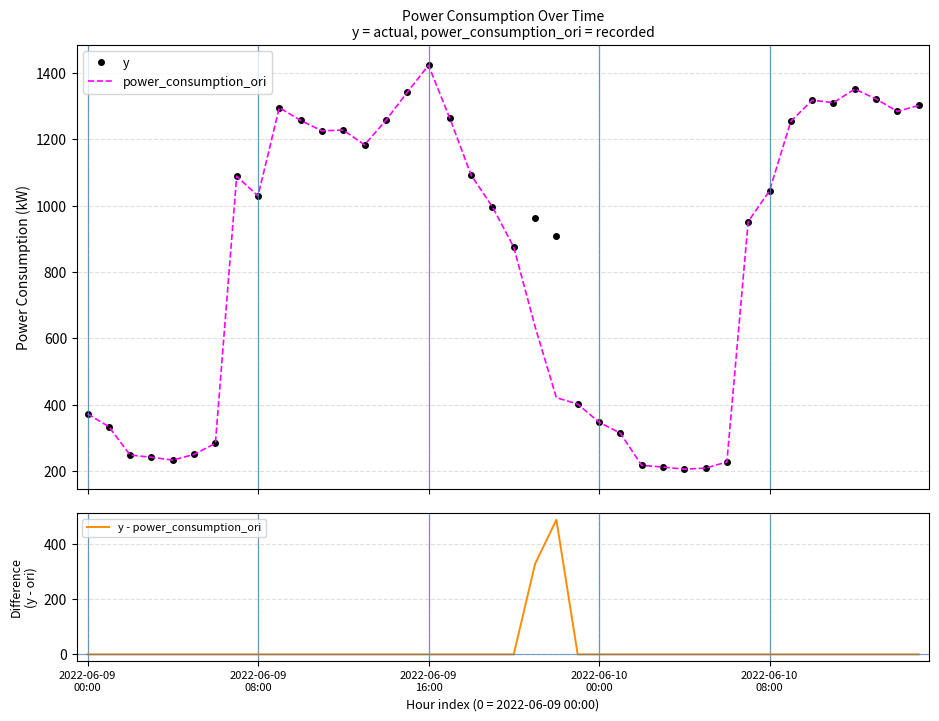

At how many categories does at least one series exceed 895?

24